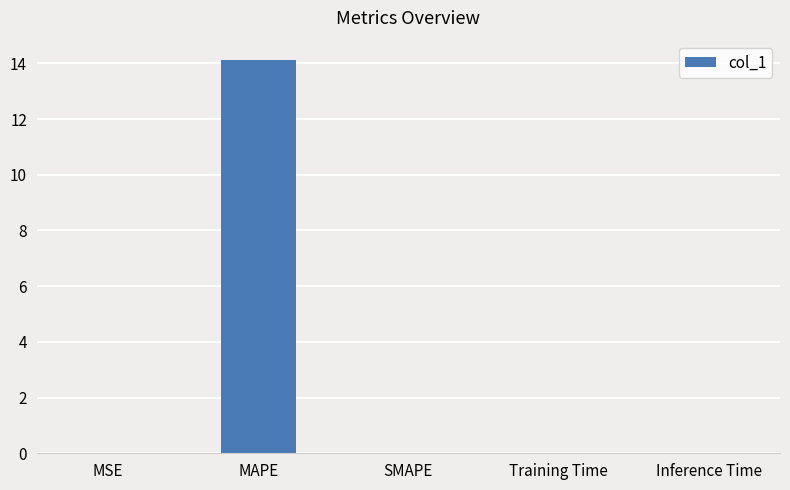

Read the value at MAPE.

14.1